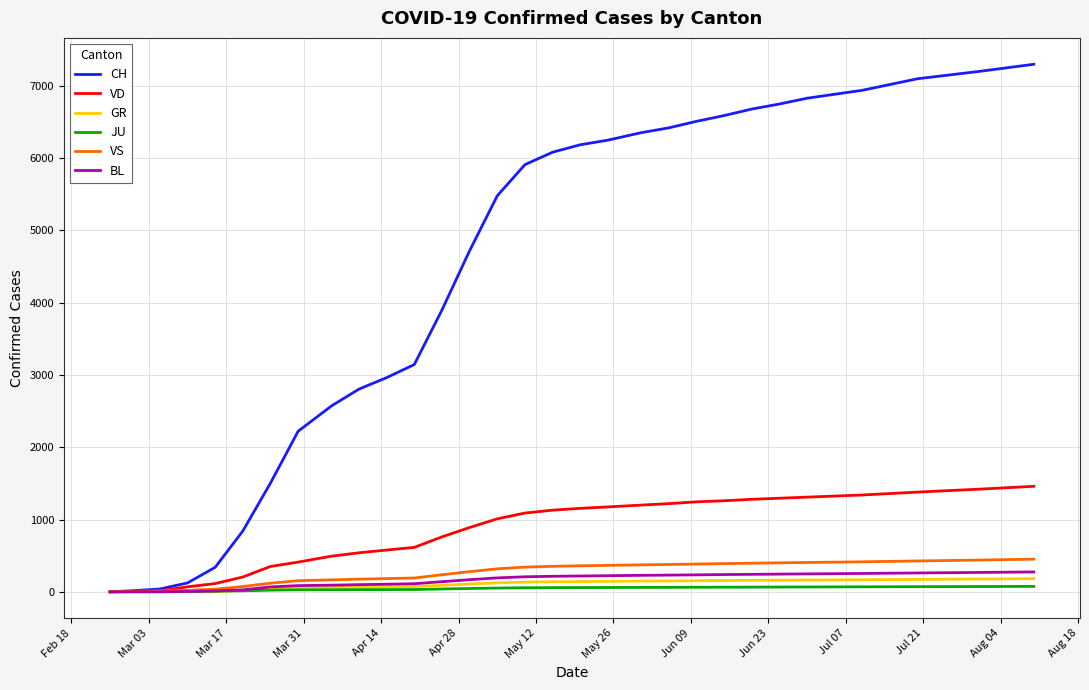

What is the greatest value displayed?

7300